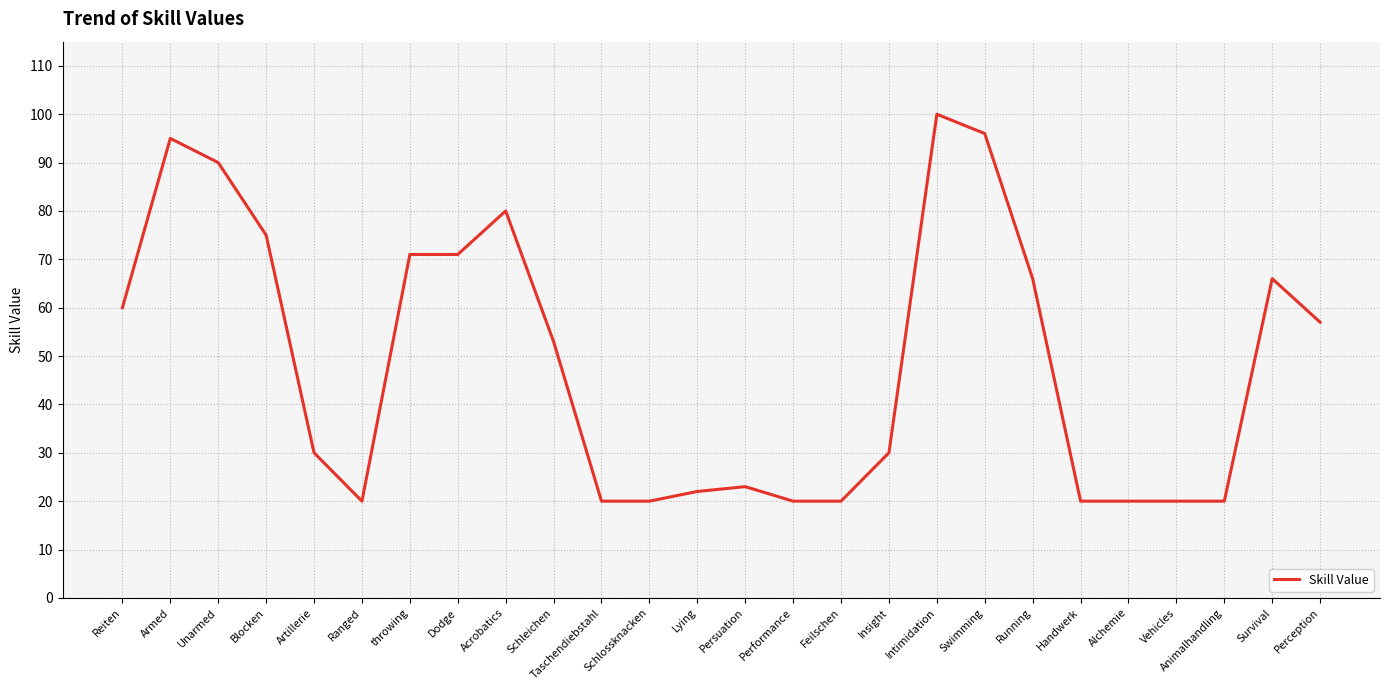

Which label corresponds to the largest value in the chart?

Intimidation